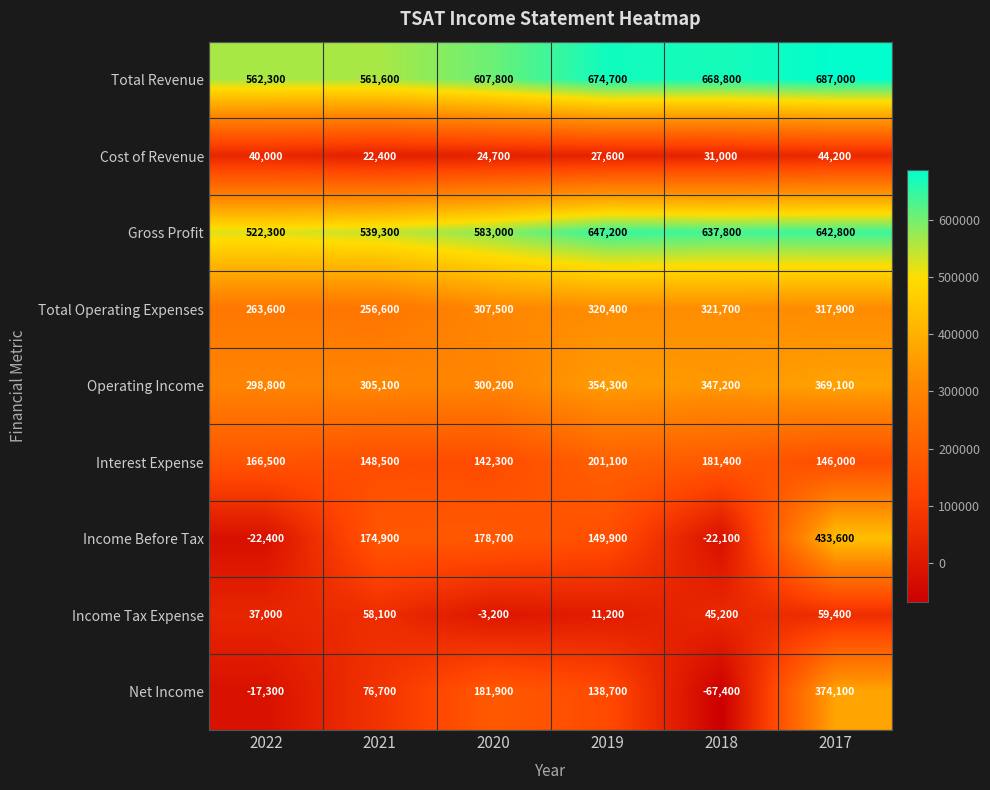

Between 2018 and 2017, which series saw the biggest shift?

Income Before Tax